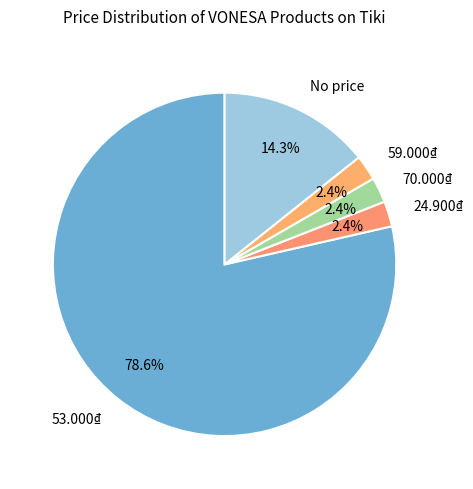

Is the sum of 53.000₫ and 70.000₫ greater than half?

Yes